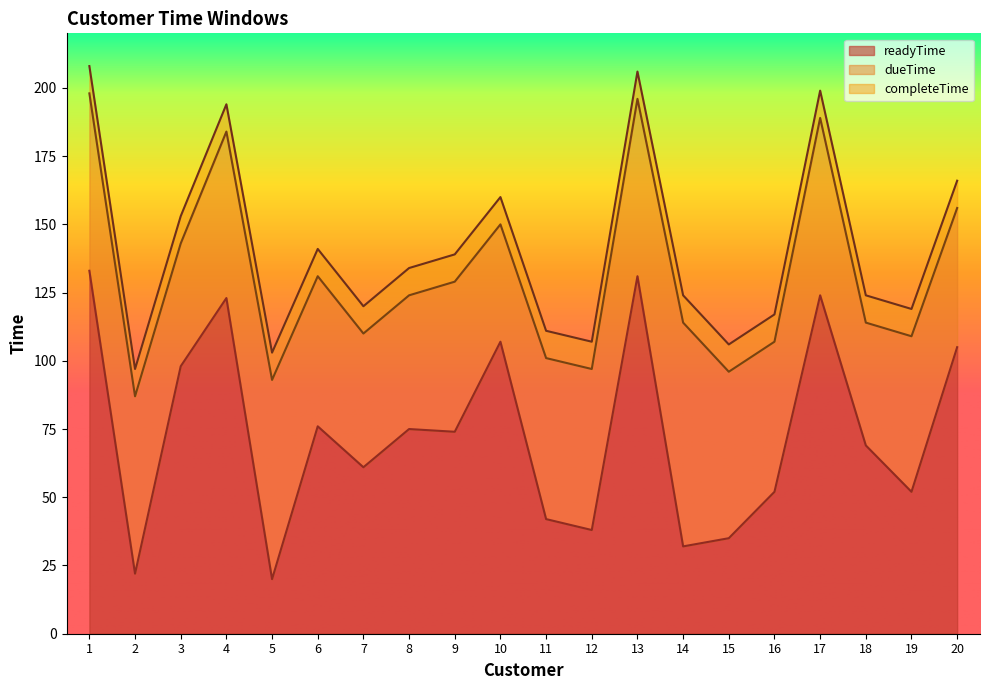

At which label does completeTime reach its minimum?

2